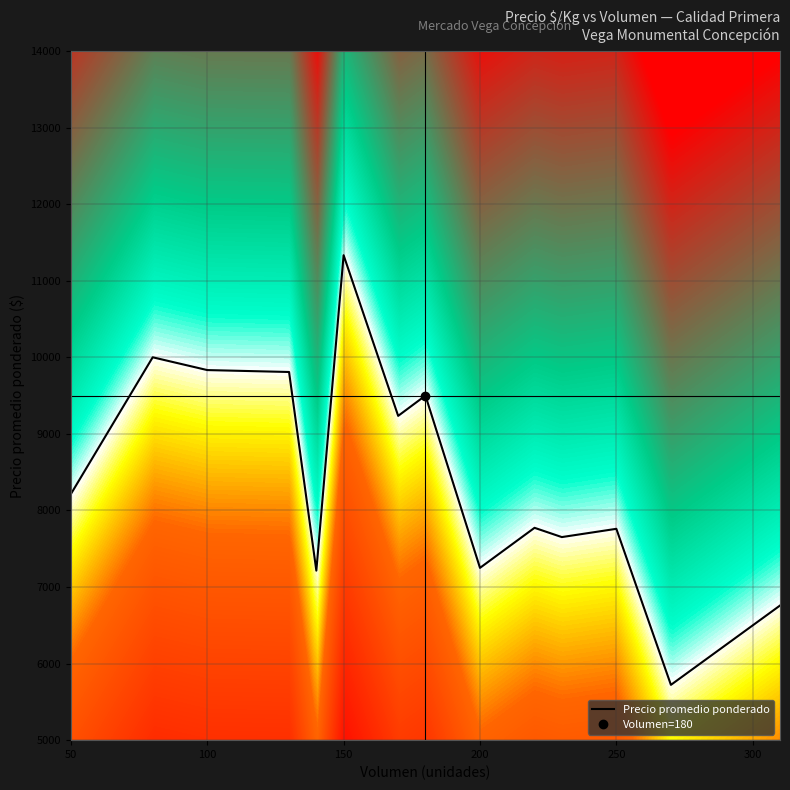

True or false: the data shows 3335 at 220.

False